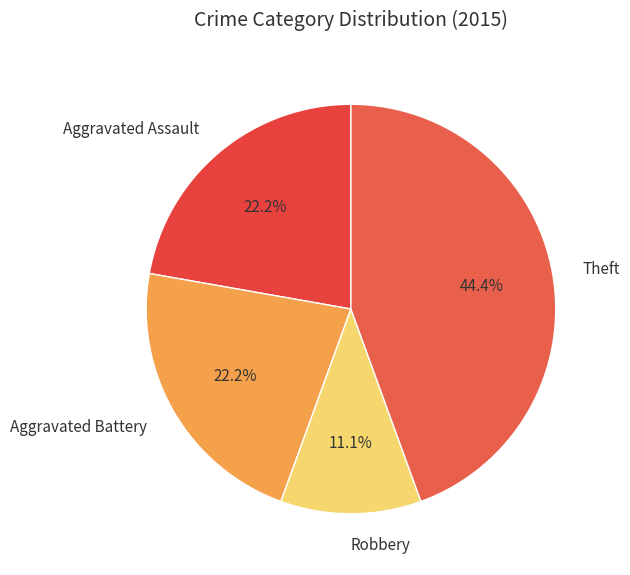

What is the smallest slice in the pie chart?

Robbery